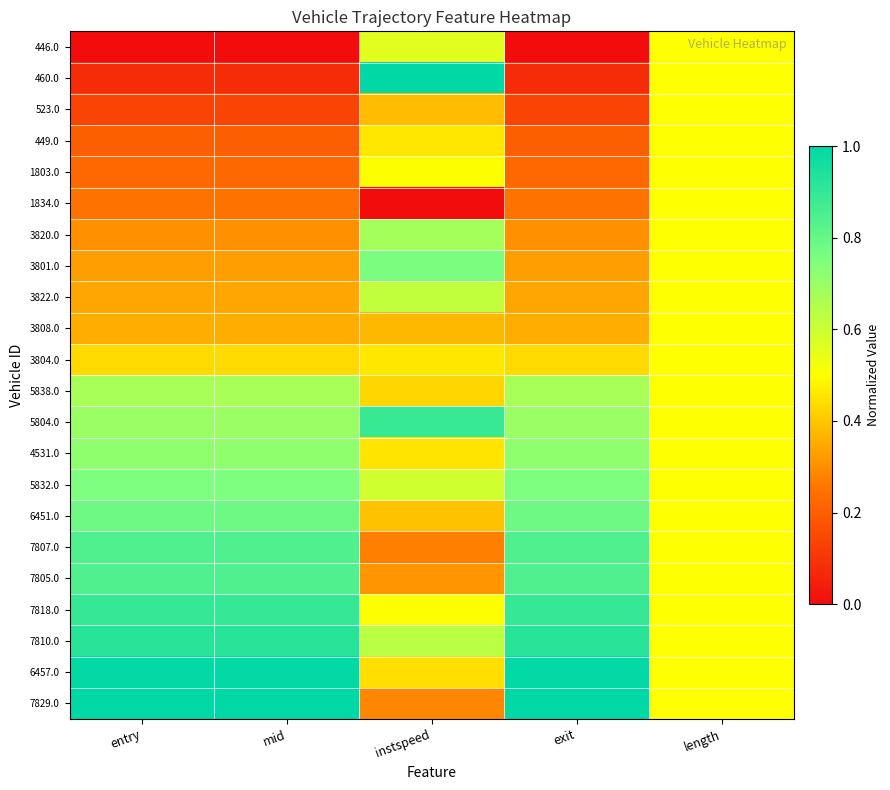

How many series are shown in this chart?

22